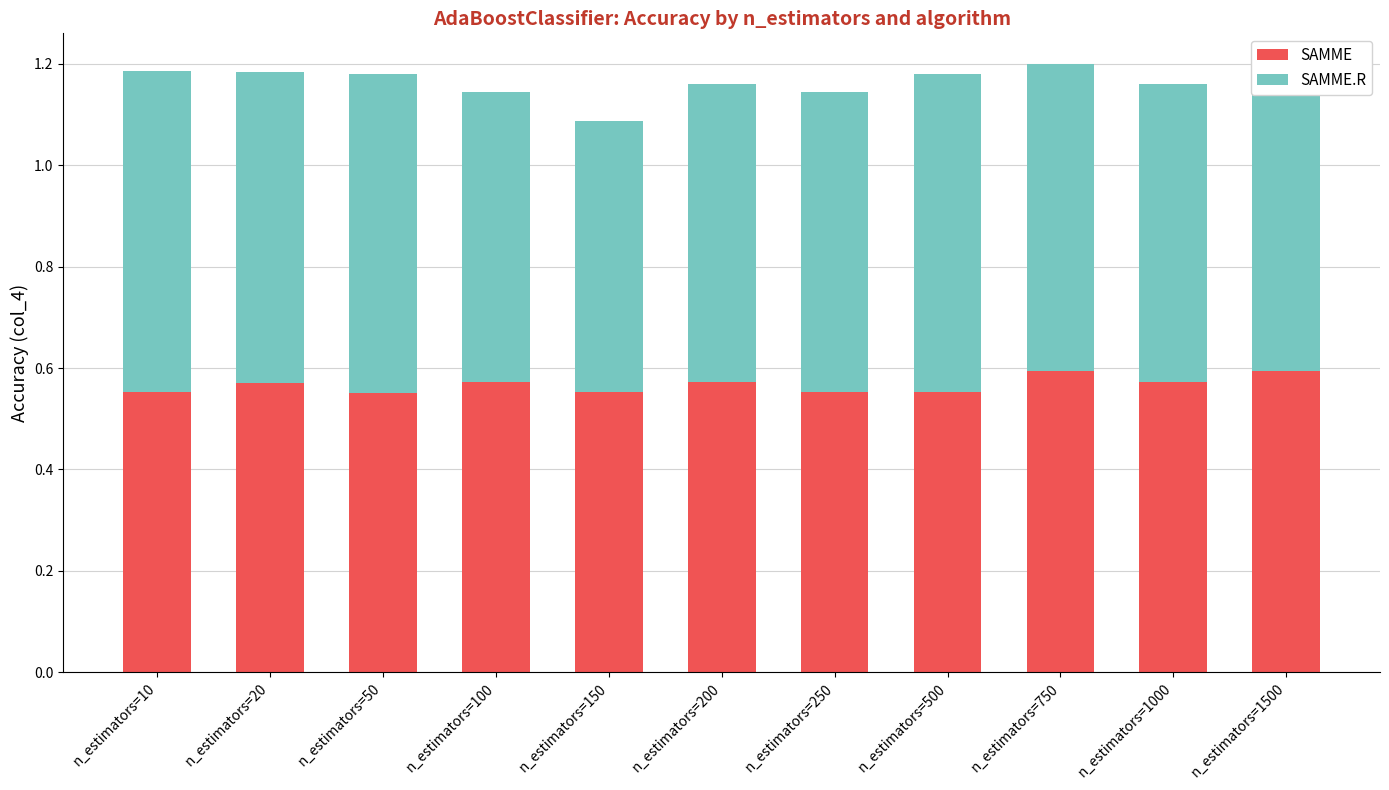

What is the sum of the SAMME values at n_estimators=1500 and n_estimators=250?

1.1